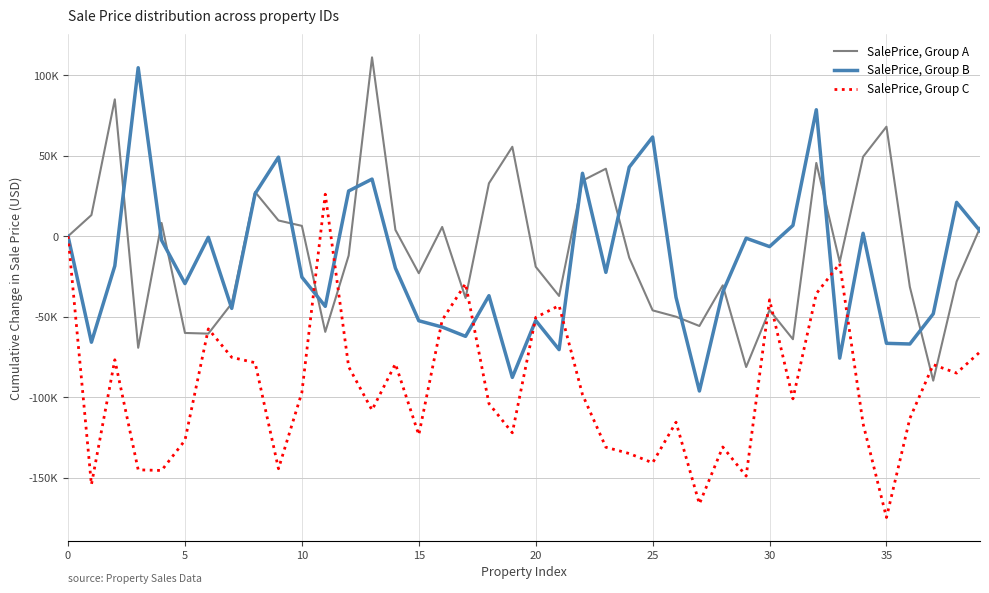

What are all the series names shown in the legend?

SalePrice, Group A, SalePrice, Group B, SalePrice, Group C